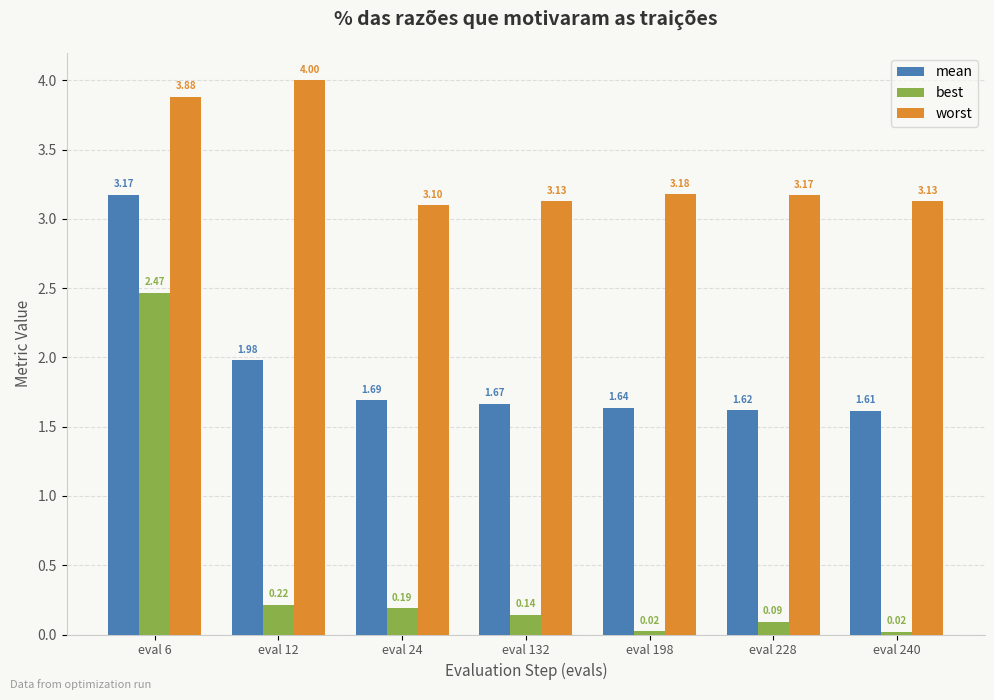

Rank the series by their maximum value, from lowest to highest.

best, mean, worst